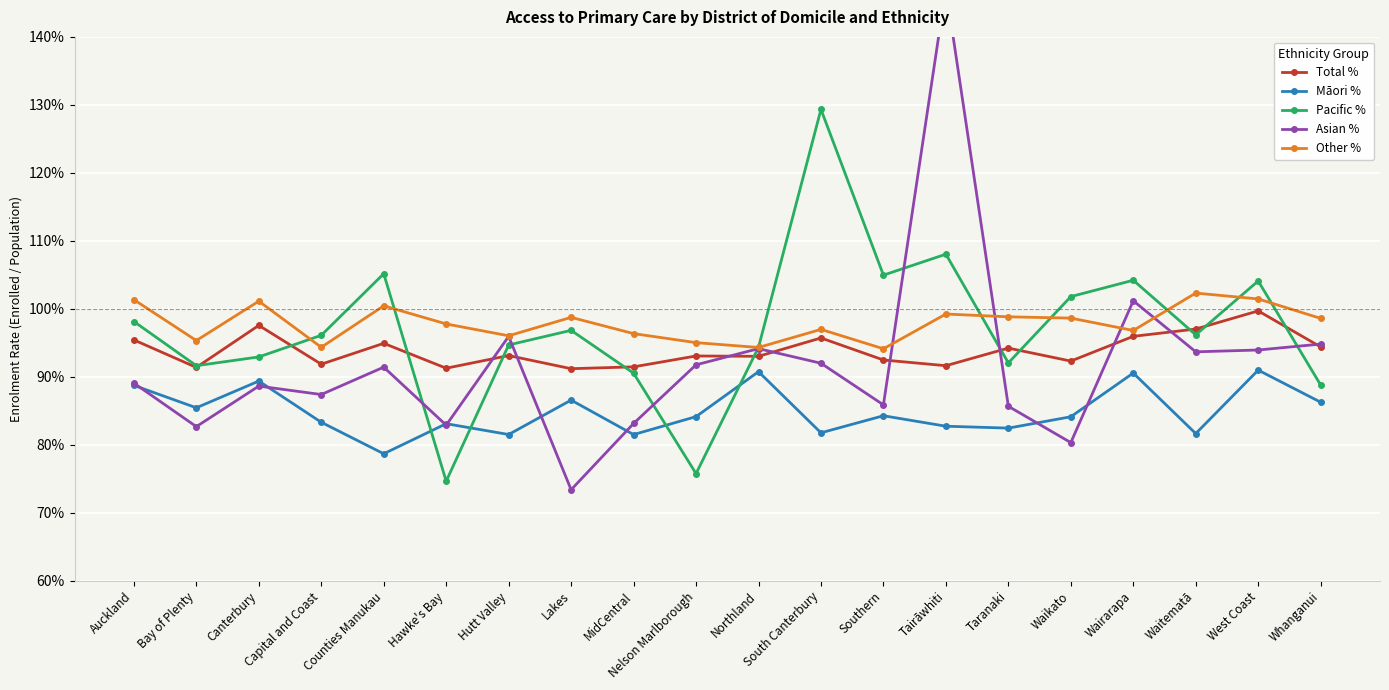

What is the smallest value displayed?

0.7